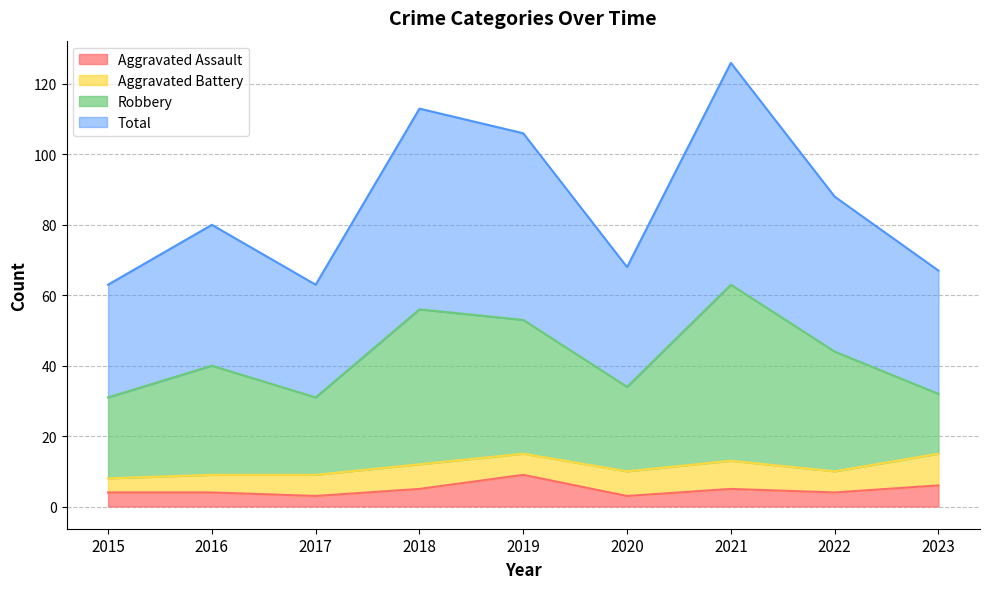

Is the value of Aggravated Assault at 2021 greater than the value of Total at 2021?

No